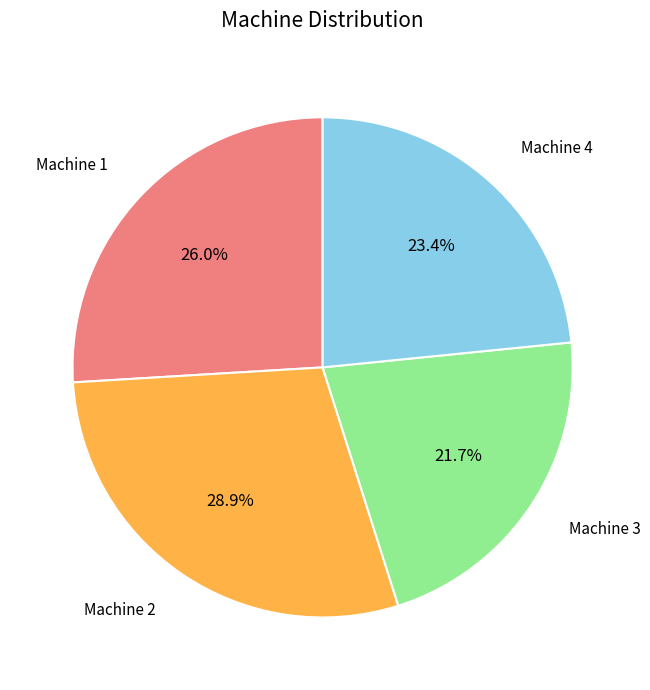

The Machine 3 slice represents 9% of the pie. True or false?

False